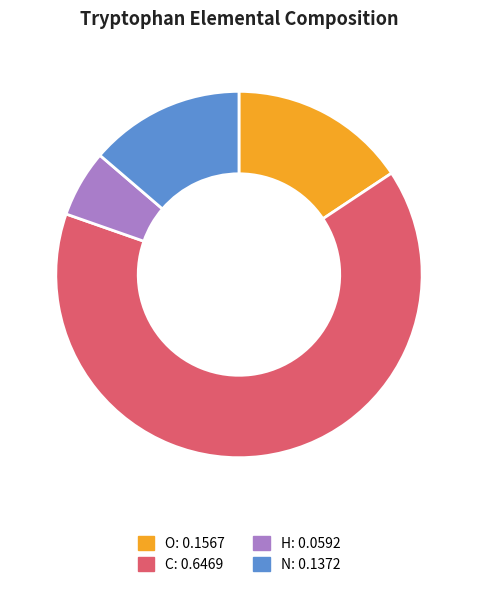

Is the sum of N: 0.1372 and O: 0.1567 greater than half?

No